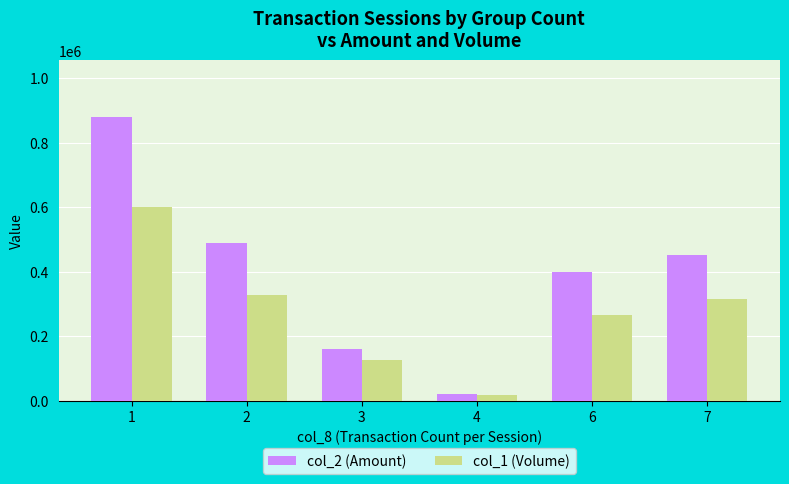

At 1, list the series in order from largest to smallest.

col_2 (Amount), col_1 (Volume)